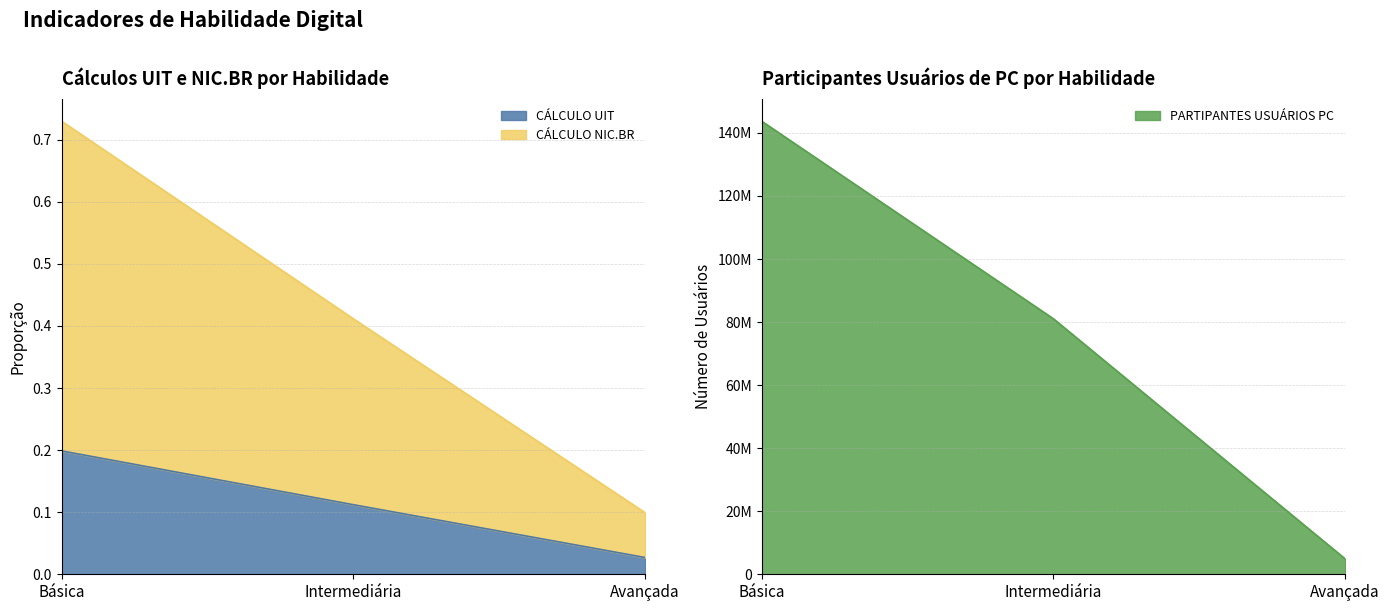

True or false: PARTIPANTES USUÁRIOS PC has a value of 30434900.3 at Básica.

False